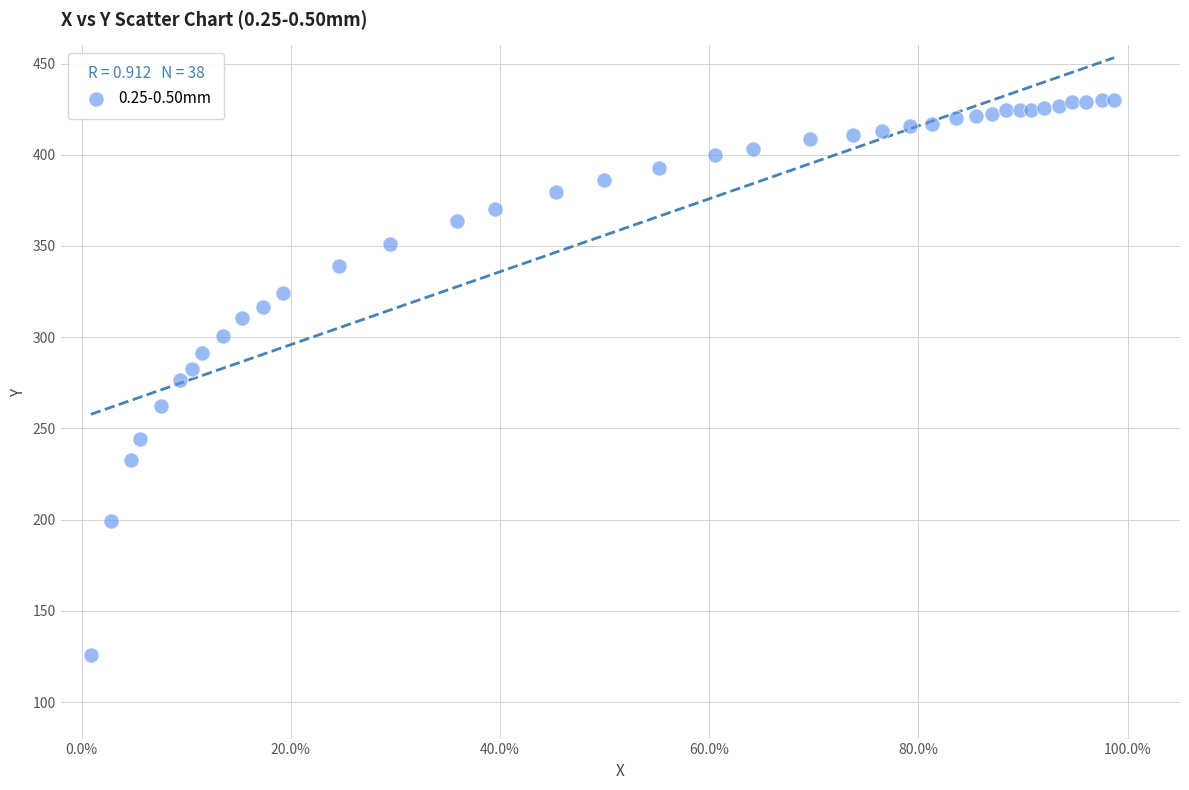

What is the range of X values (max minus min)?

1.0